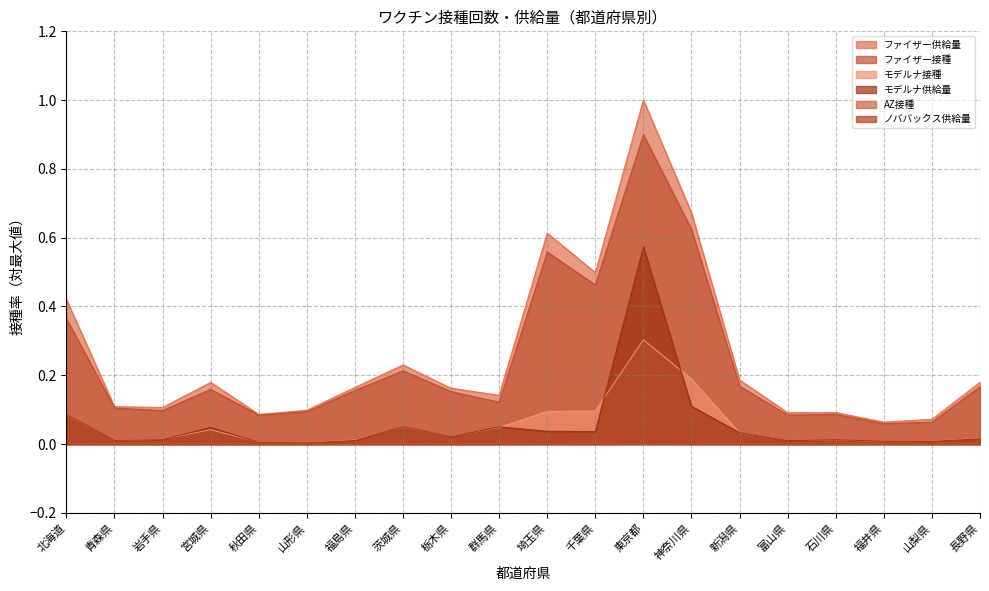

How many lines are shown in the chart?

6